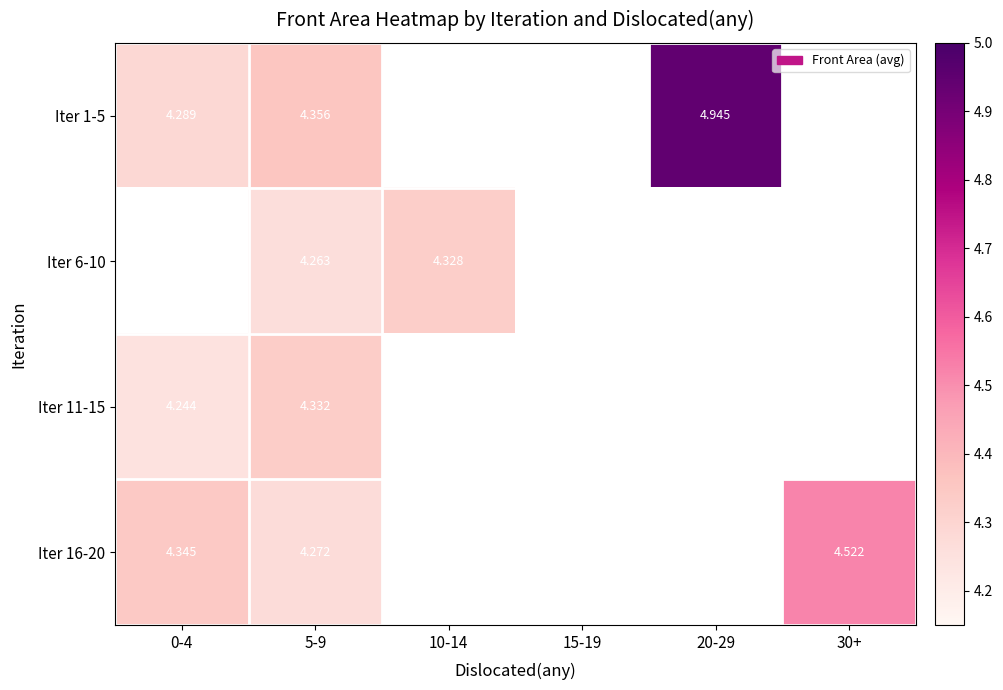

Which category has the lowest value in the Iter 6-10 series?

0-4